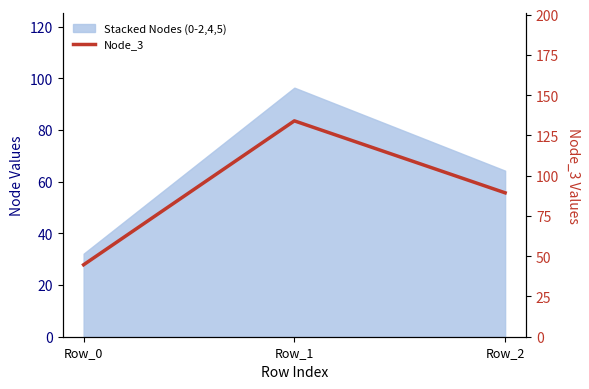

The chart shows a value of 194.7 at Row_1. True or false?

False